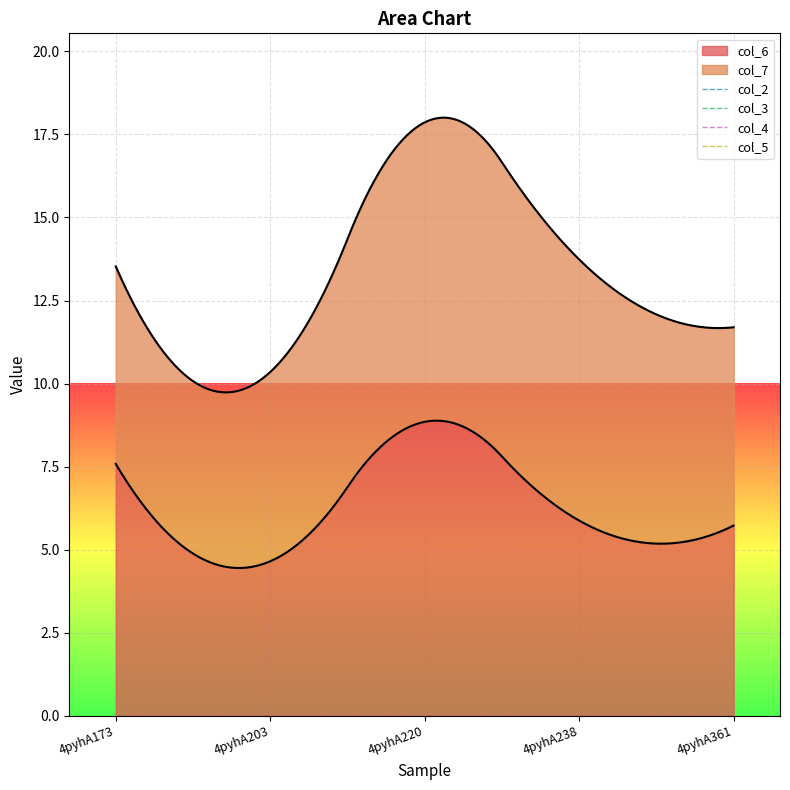

Reading left to right, what are all the values shown in this chart?

col_6: 4pyhA173=7.6	4pyhA203=4.7	4pyhA220=8.8	4pyhA238=5.9	4pyhA361=5.7
col_7: 4pyhA173=5.9	4pyhA203=5.7	4pyhA220=9.0	4pyhA238=7.9	4pyhA361=6.0
col_2: 4pyhA173=0.0	4pyhA203=0.0	4pyhA220=0.0	4pyhA238=0.0	4pyhA361=0.0
col_3: 4pyhA173=0.0	4pyhA203=0.0	4pyhA220=0.0	4pyhA238=0.0	4pyhA361=0.0
col_4: 4pyhA173=0.0	4pyhA203=0.0	4pyhA220=0.0	4pyhA238=0.0	4pyhA361=0.0
col_5: 4pyhA173=0.0	4pyhA203=0.0	4pyhA220=0.0	4pyhA238=0.0	4pyhA361=0.0